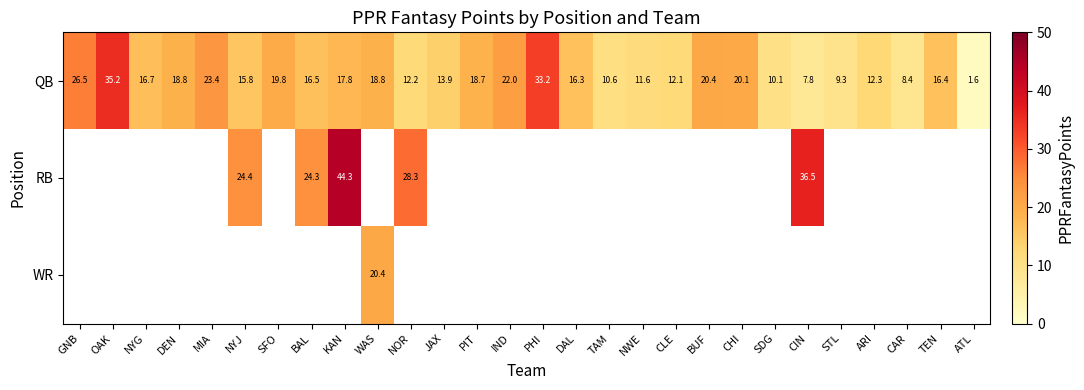

Which category has the highest value across all series?

KAN